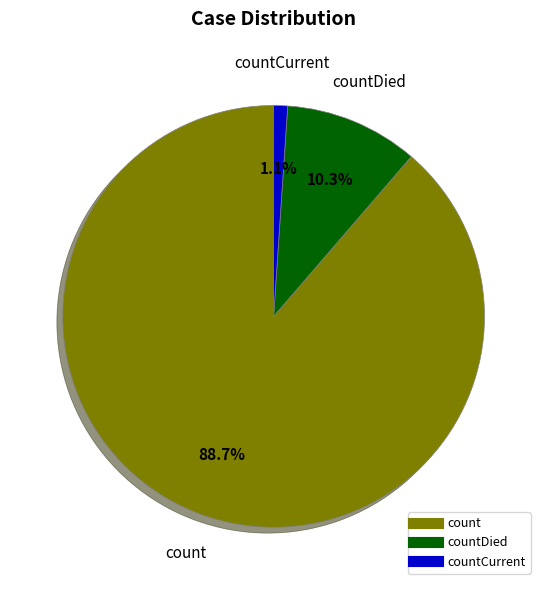

Is there any slice that represents more than half of the pie?

Yes